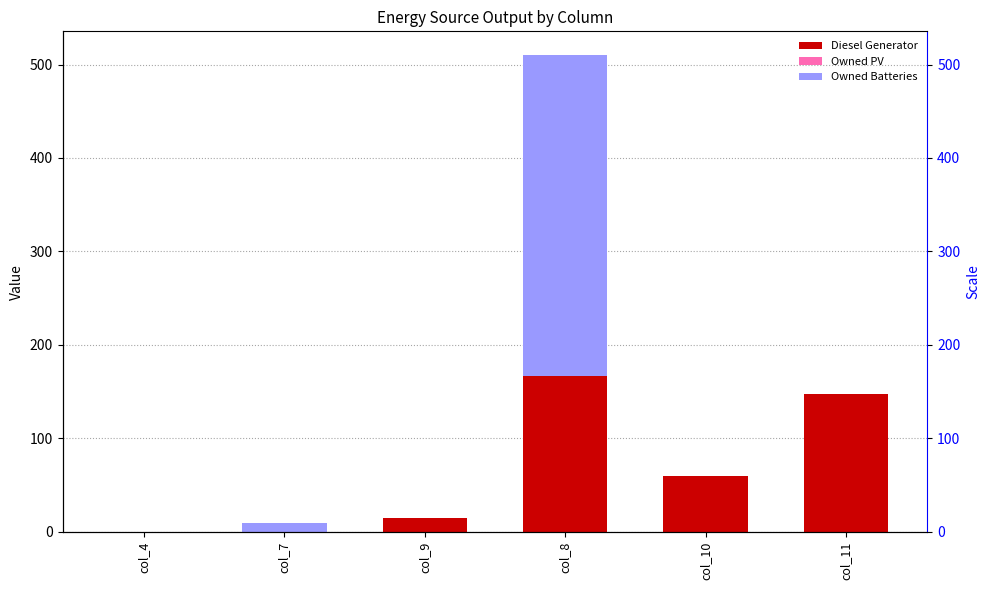

Which series has the largest range (max minus min)?

Owned Batteries